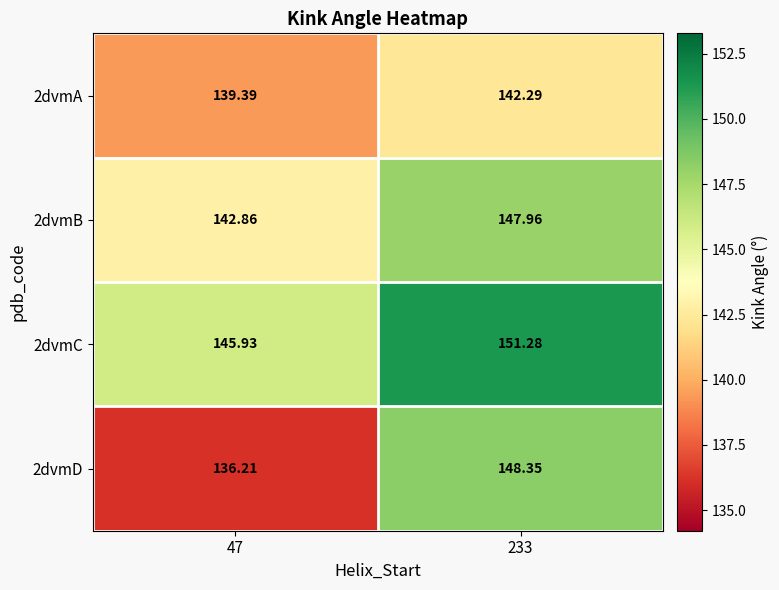

Which series changed the most between 47 and 233?

2dvmD